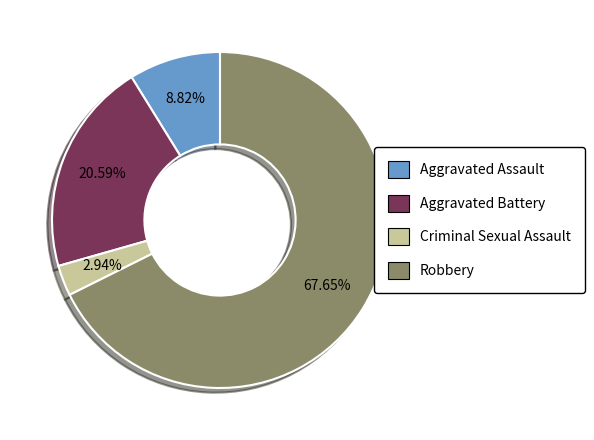

Count the number of slices in the pie.

4